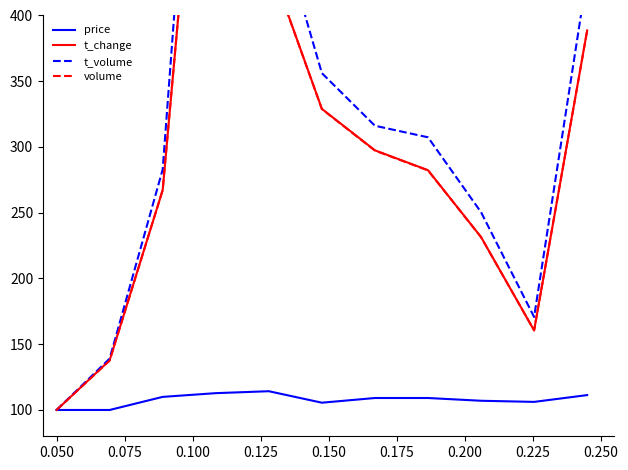

What is the minimum value for price?

100.0